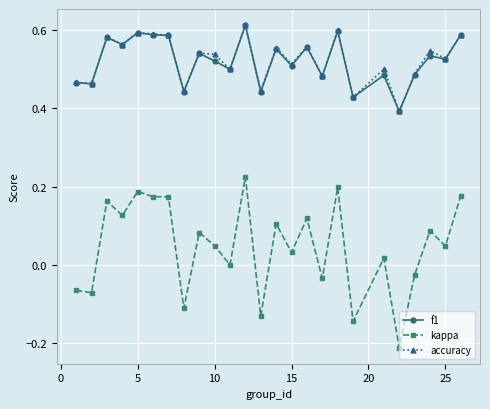

Which series has the largest range (max minus min)?

kappa